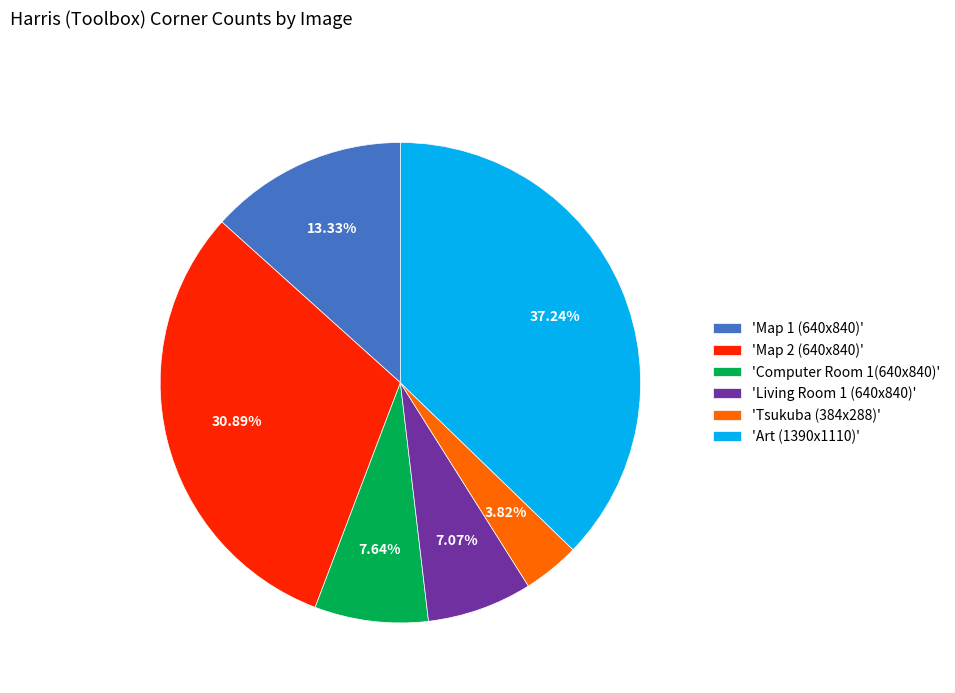

Do 'Map 1 (640x840)' and 'Tsukuba (384x288)' together represent more than half of the pie?

No